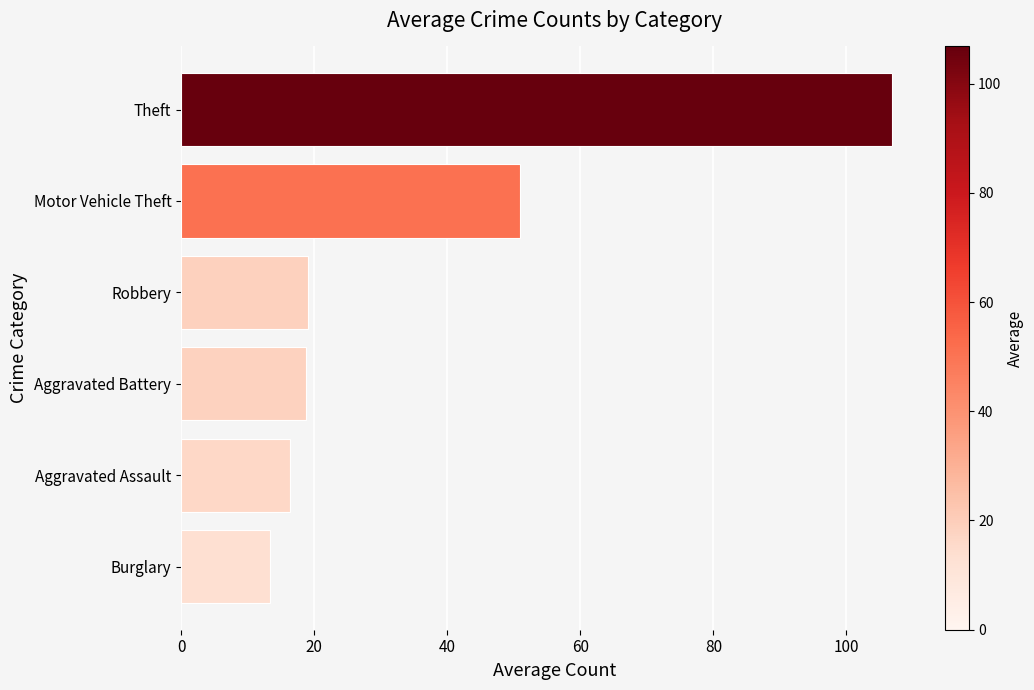

What is the value of the 3rd bar from the top?

19.1